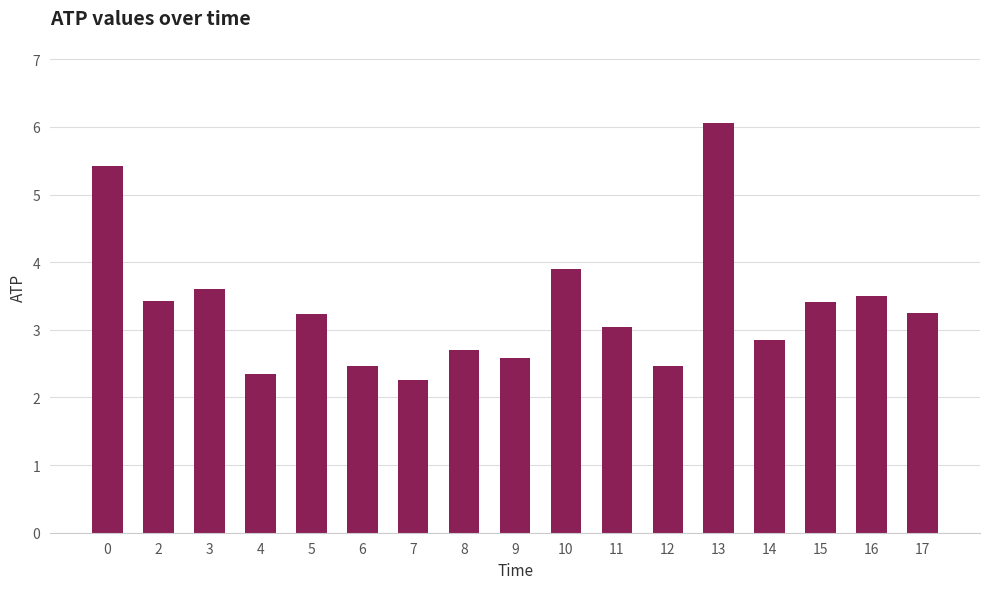

Count the number of categories in the chart.

17